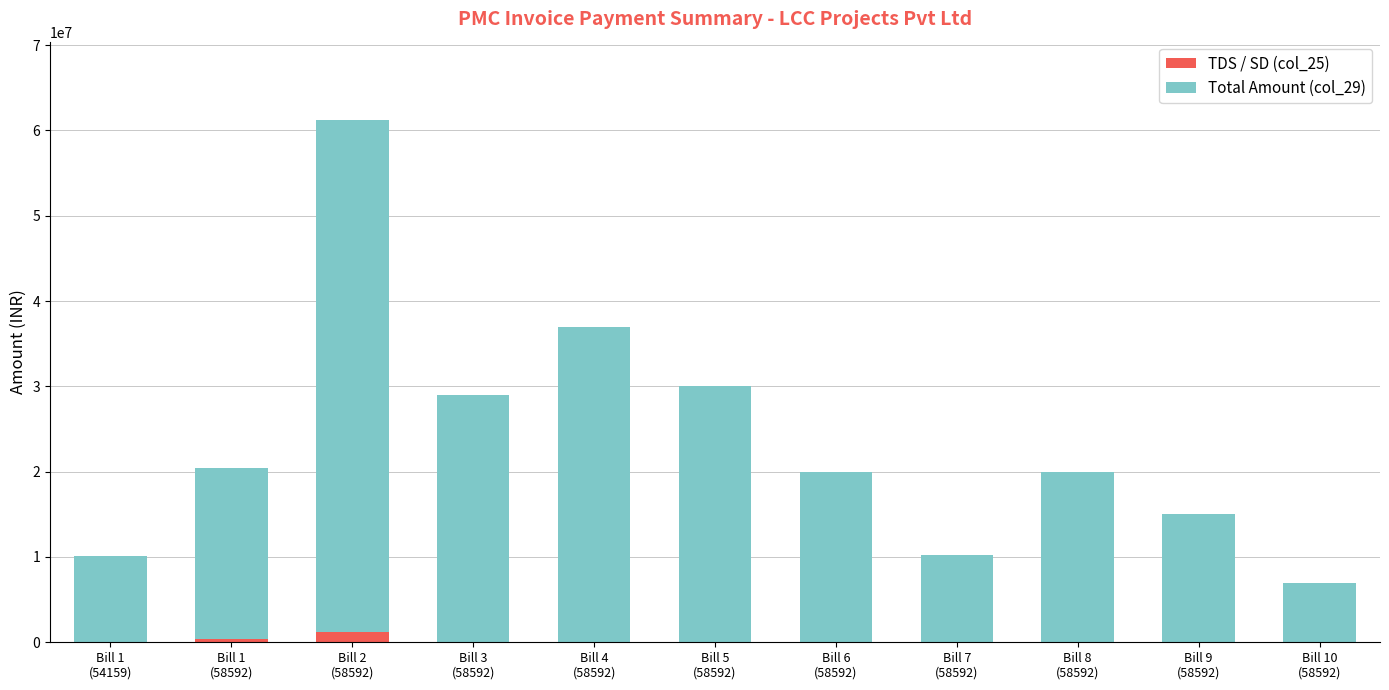

How many values in the TDS / SD (col_25) series exceed 0?

3